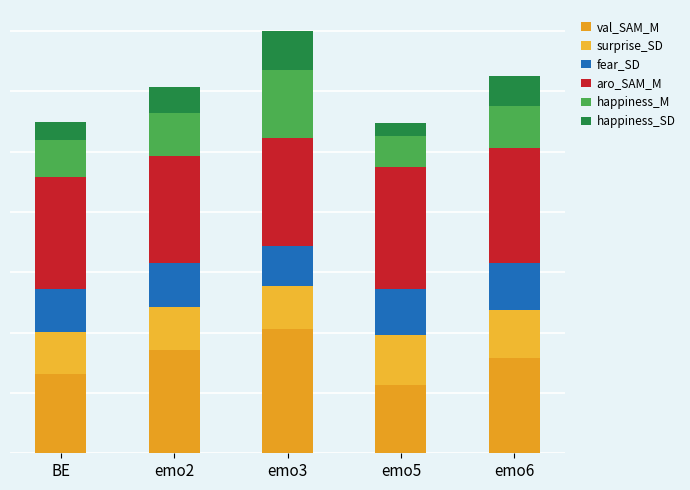

Are the bars grouped side by side (vs. stacked)?

No